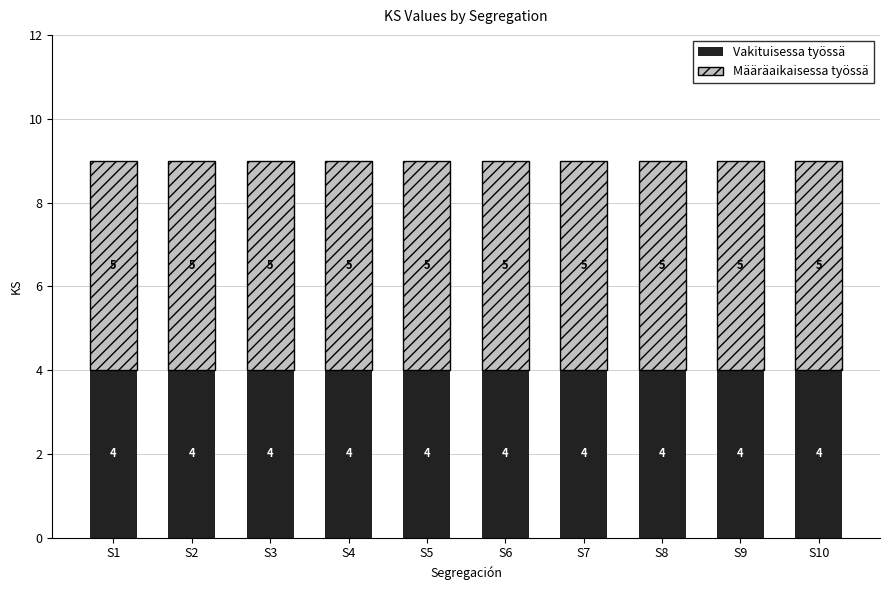

What is the average value of the Vakituisessa työssä series?

4